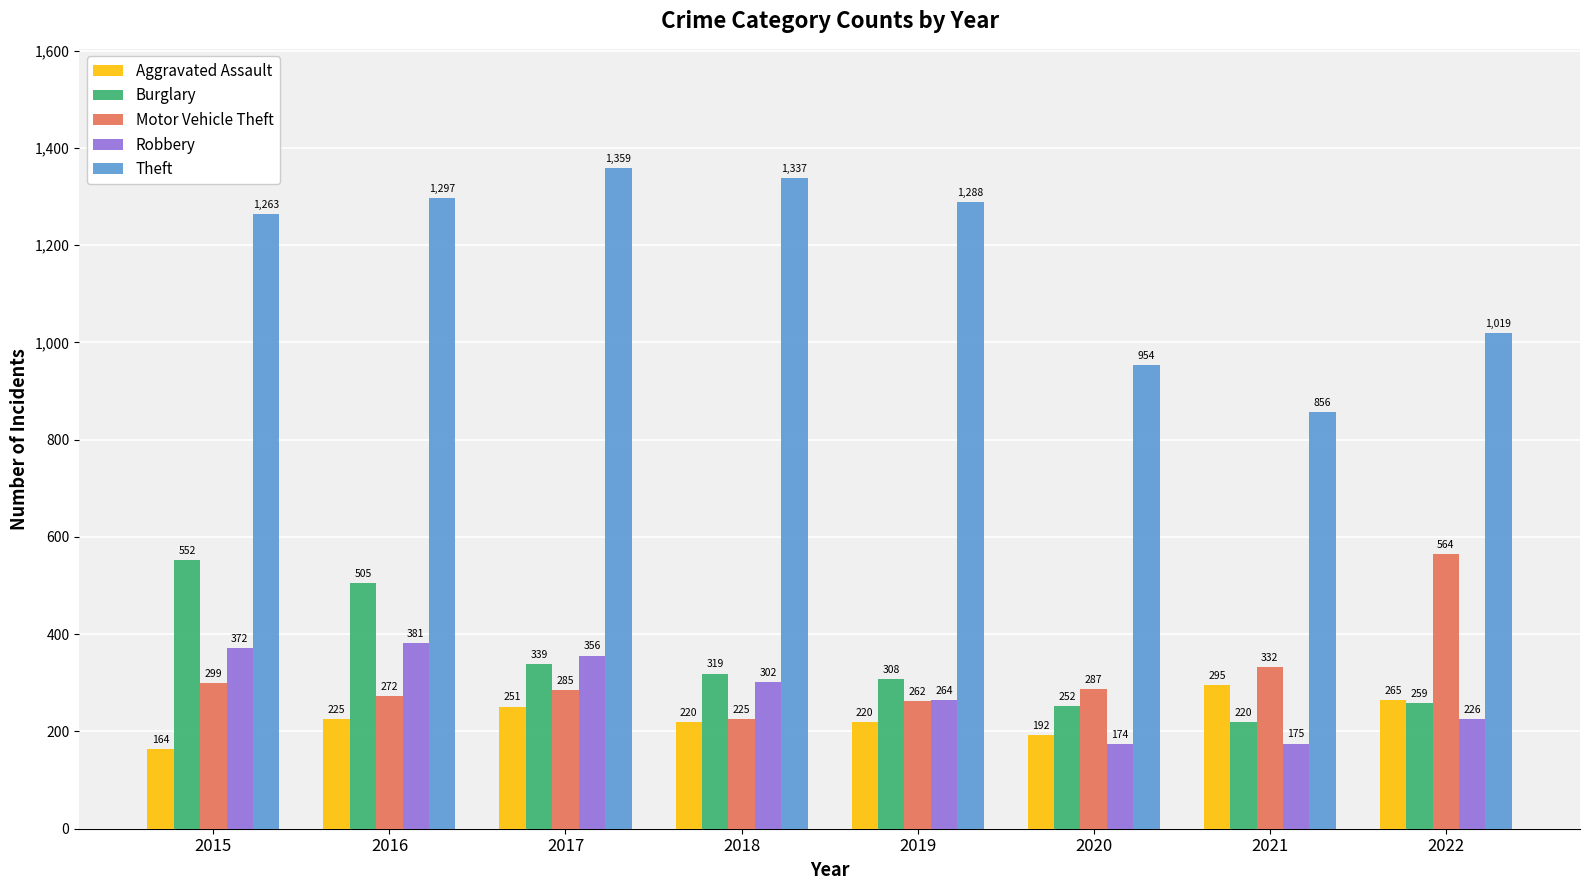

At which category does the chart reach its peak across all series?

2017